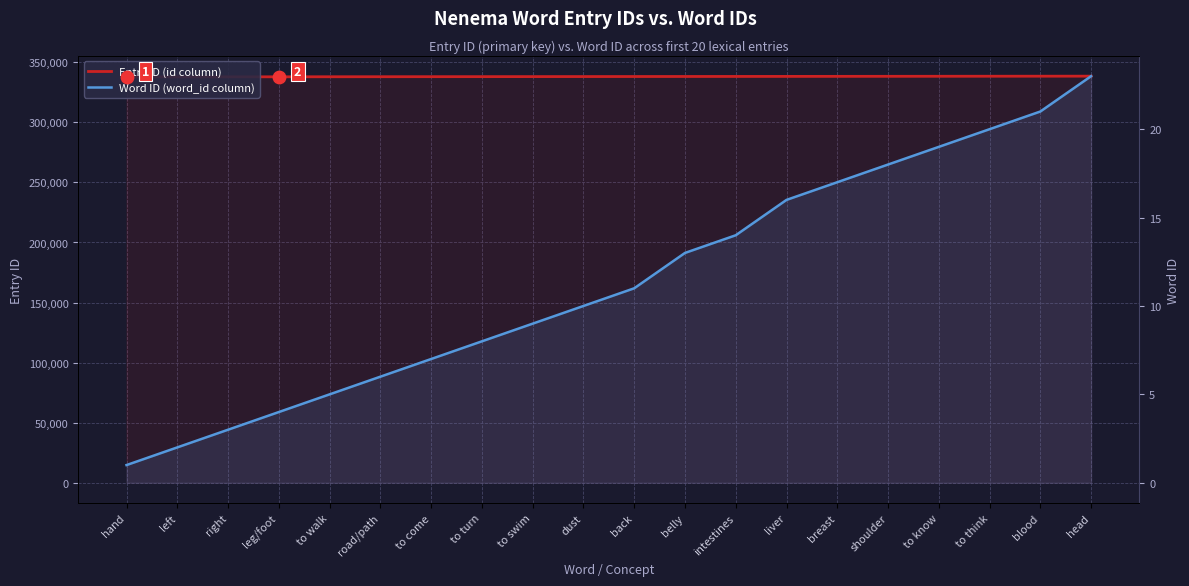

What is the total value across all series at to think?

338426